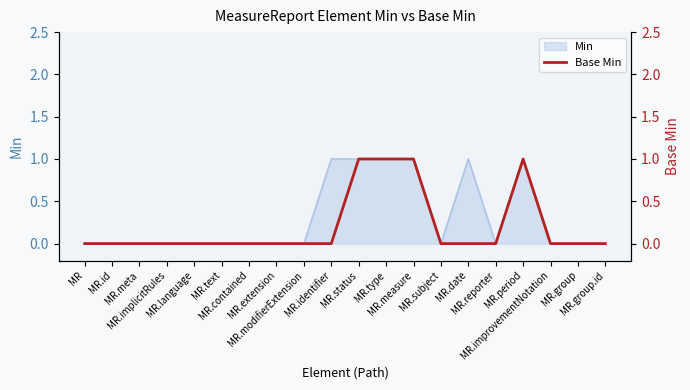

True or false: the data shows -1 at MR.

False